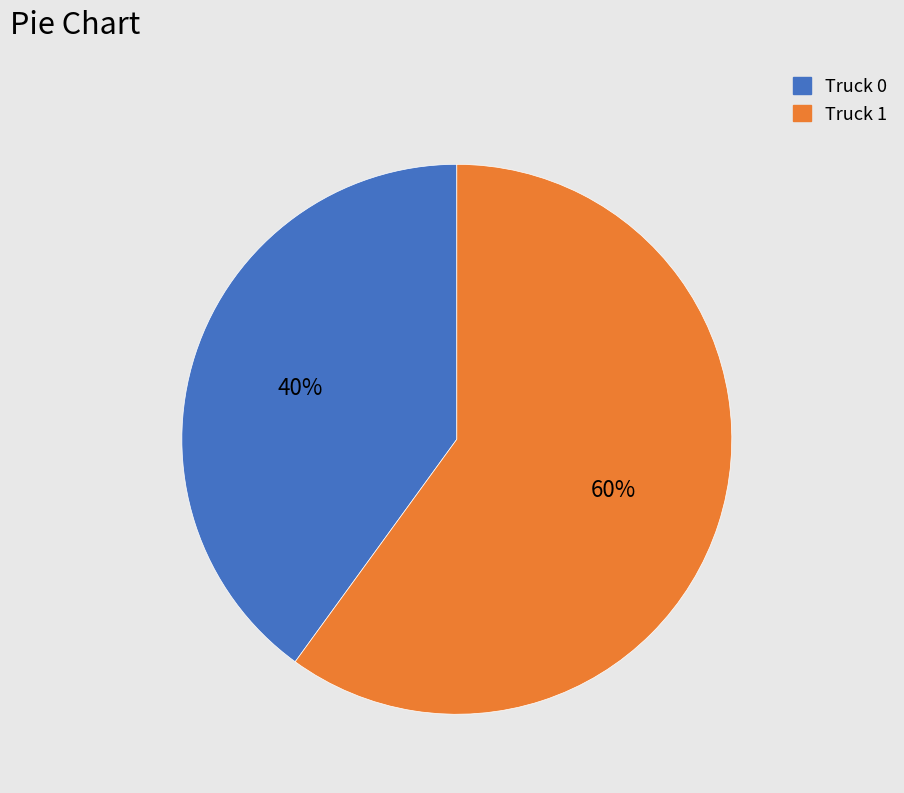

What percentage is the Truck 0 slice, to the nearest percent?

40%